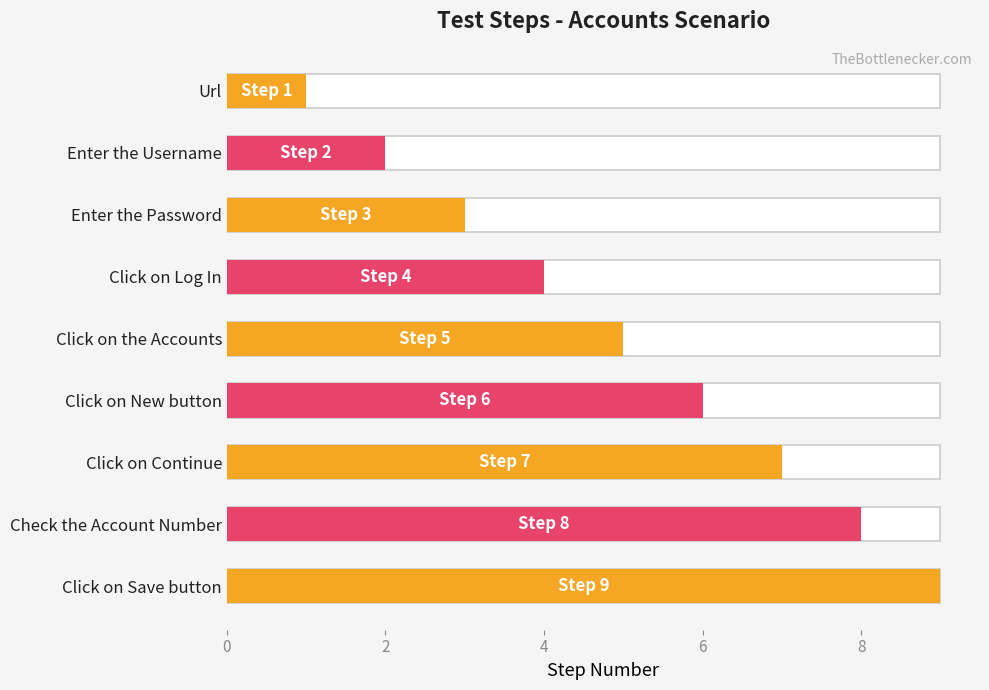

Reading left to right, list all the values displayed in this chart.

1	2	3	4	5	6	7	8	9